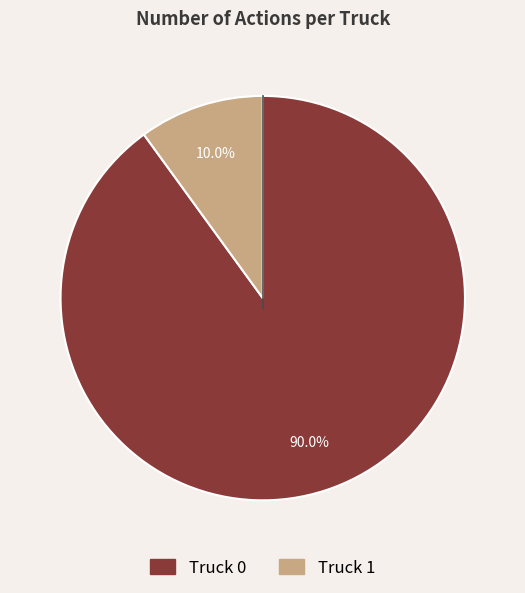

Between Truck 0 and Truck 1, which is larger?

Truck 0